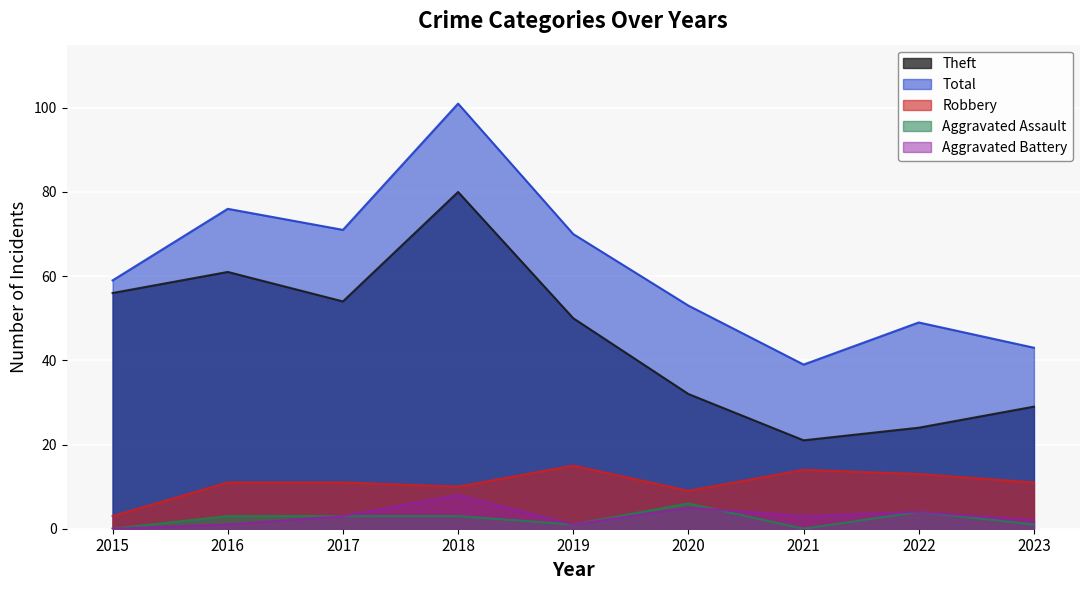

How many distinct data groups are displayed?

5